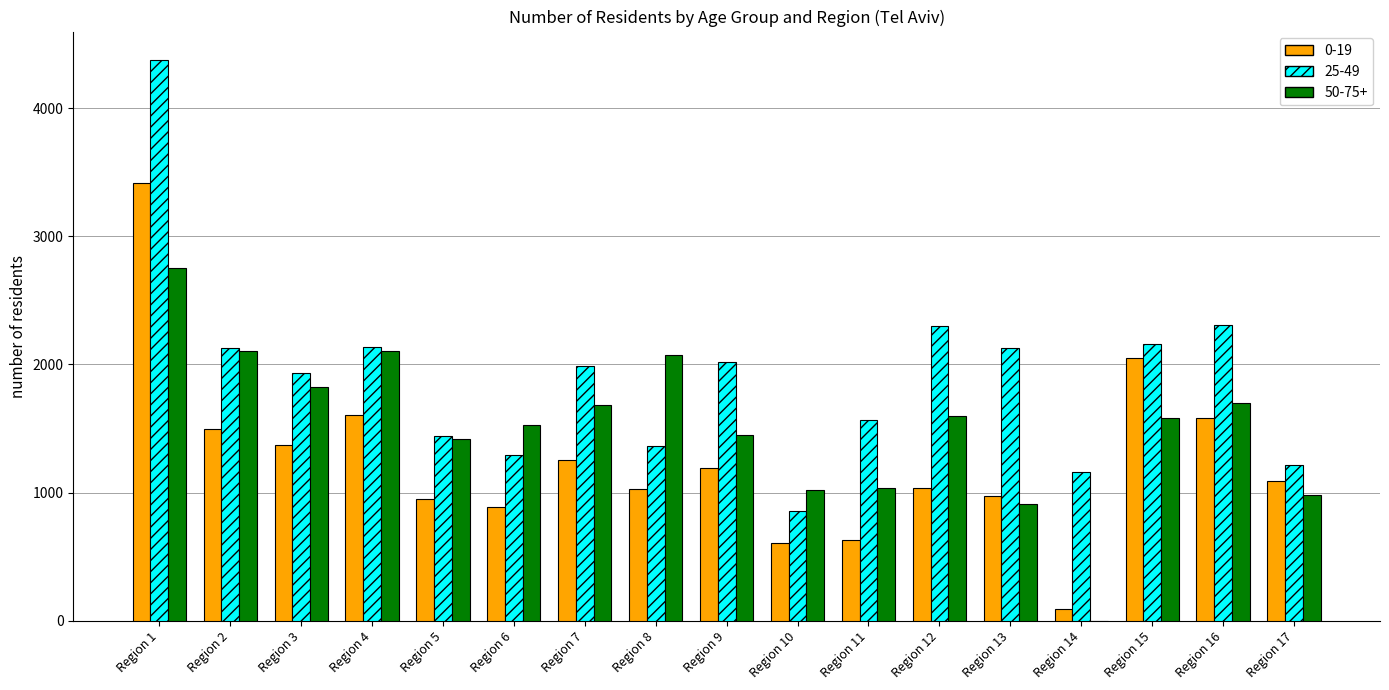

Count the number of data series in this chart.

3